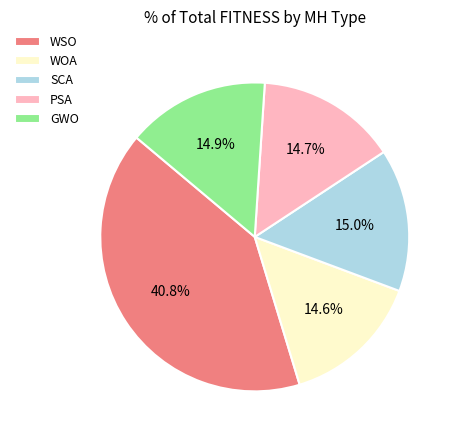

Which category has the biggest portion of the pie?

WSO